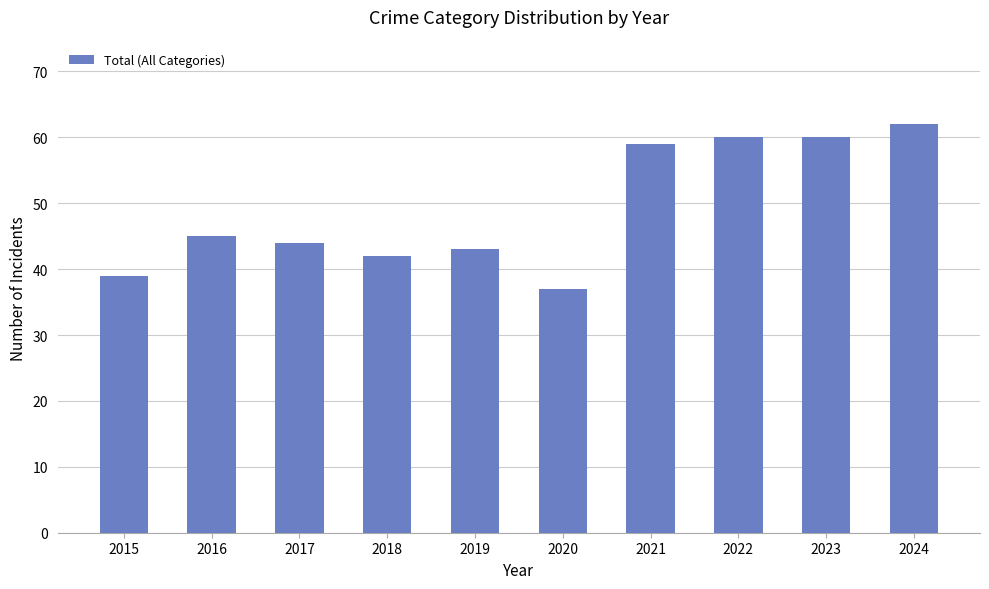

True or false: the data shows 24 at 2024.

False